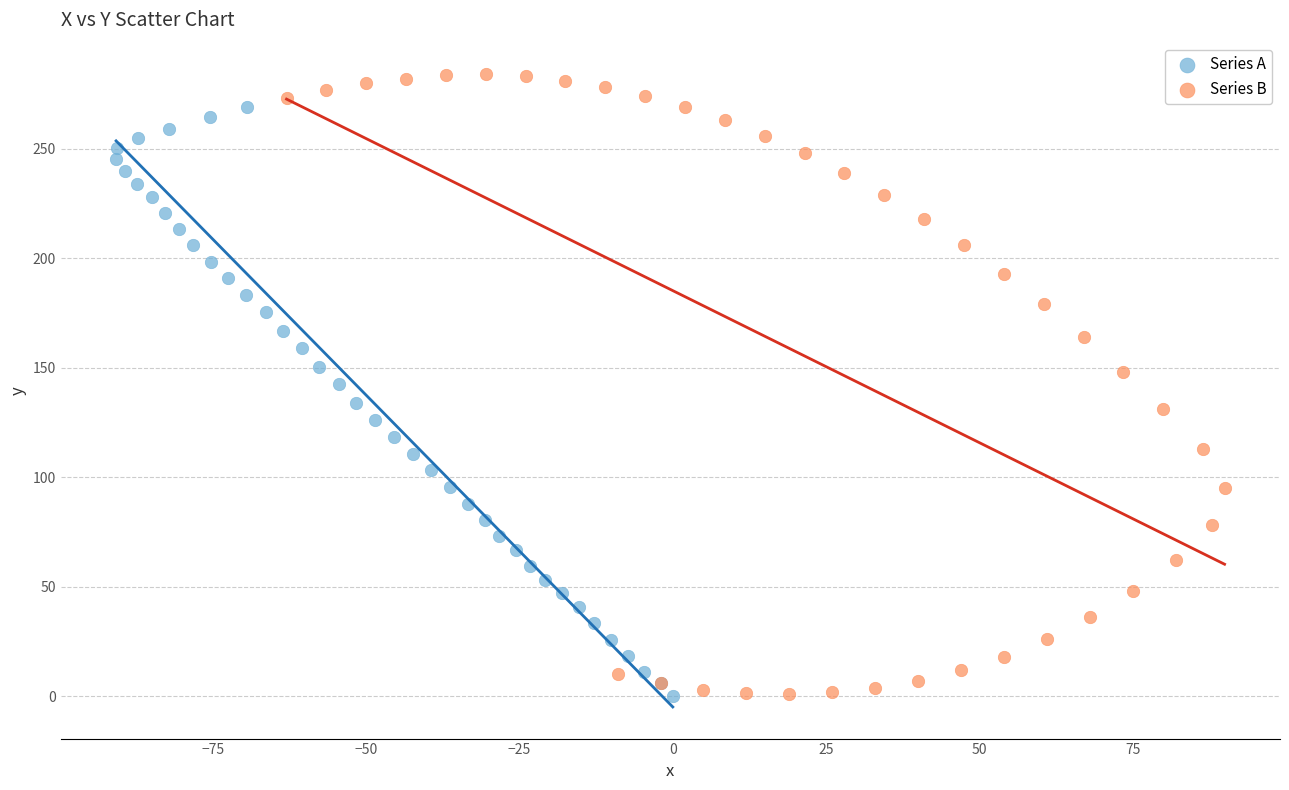

Which series has the largest Y range (max minus min)?

Series B